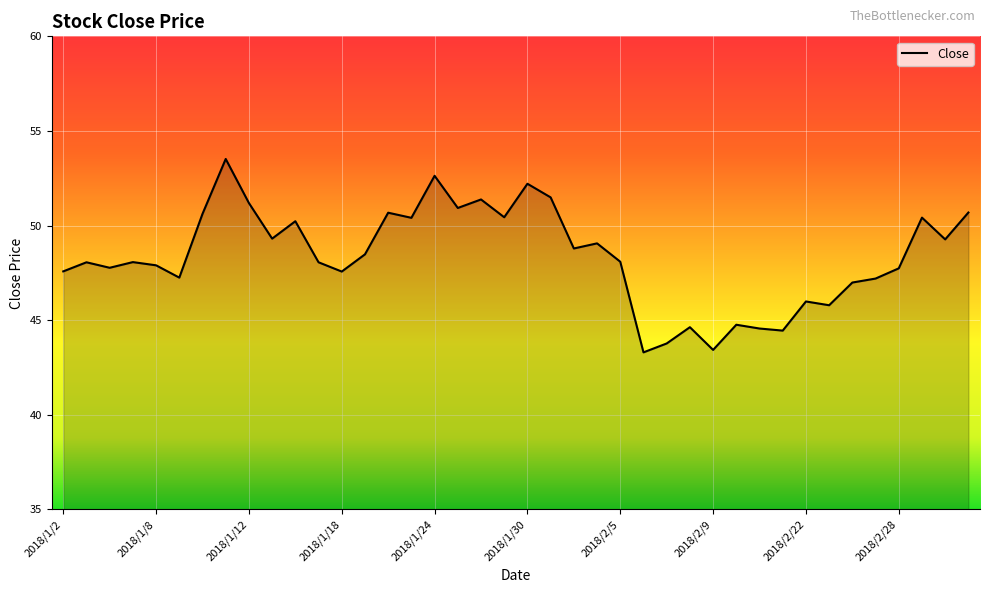

What is the maximum value shown in the chart?

53.5